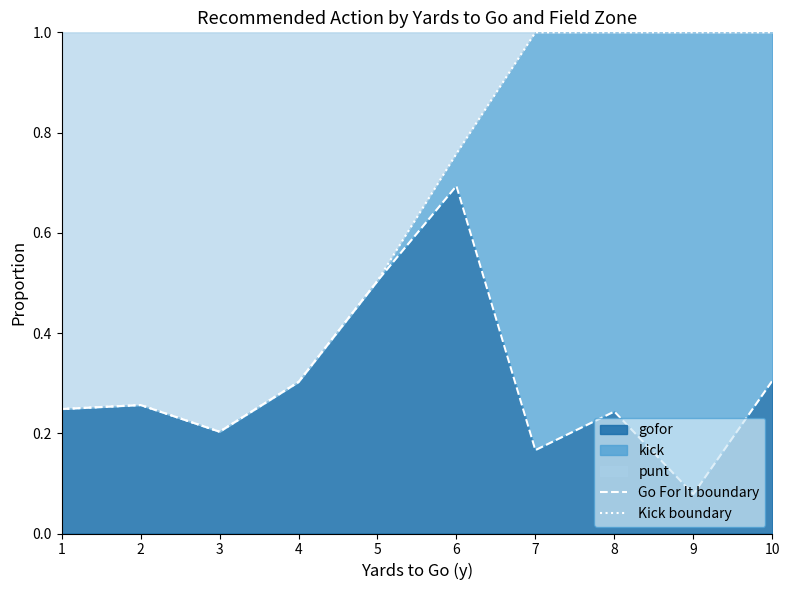

Which label corresponds to the smallest value in the chart?

9